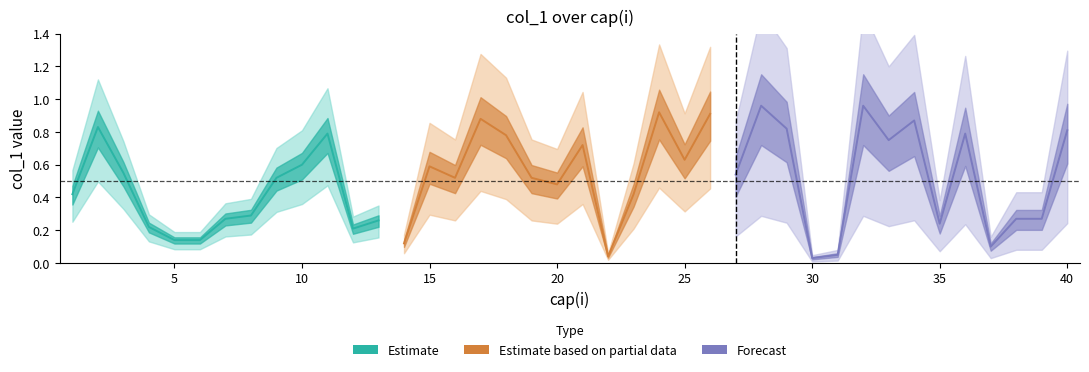

Reading right to left, transcribe all the data shown in this chart.

0.8	0.3	0.3	0.1	0.8	0.2	0.9	0.8	1.0	0.1	0.0	0.8	1.0	0.5	0.9	0.6	0.9	0.4	0.0	0.7	0.5	0.5	0.8	0.9	0.5	0.6	0.1	0.3	0.2	0.8	0.6	0.5	0.3	0.3	0.1	0.1	0.2	0.6	0.8	0.4